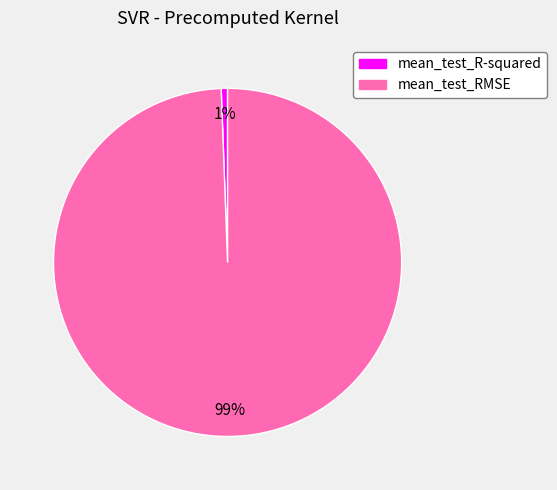

Is the sum of mean_test_R-squared and mean_test_RMSE greater than half?

Yes